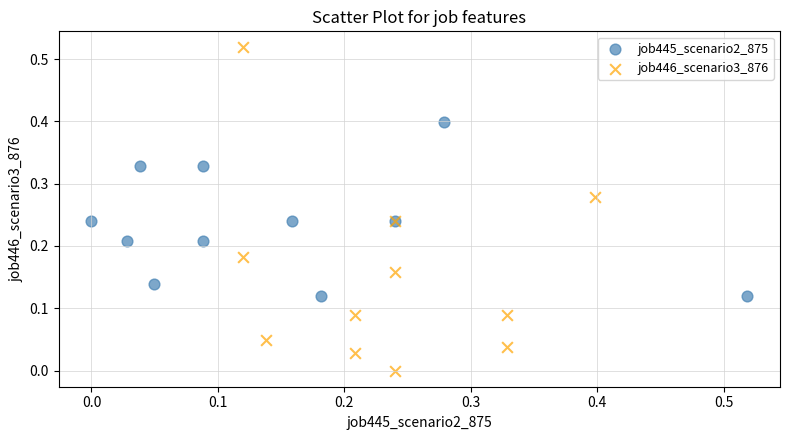

What are all the series names shown in the legend?

job445_scenario2_875, job446_scenario3_876